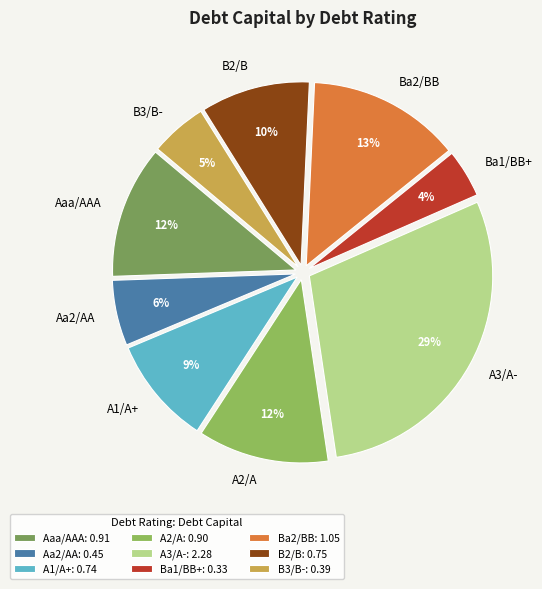

Is the sum of Ba1/BB+ and B2/B greater than half?

No